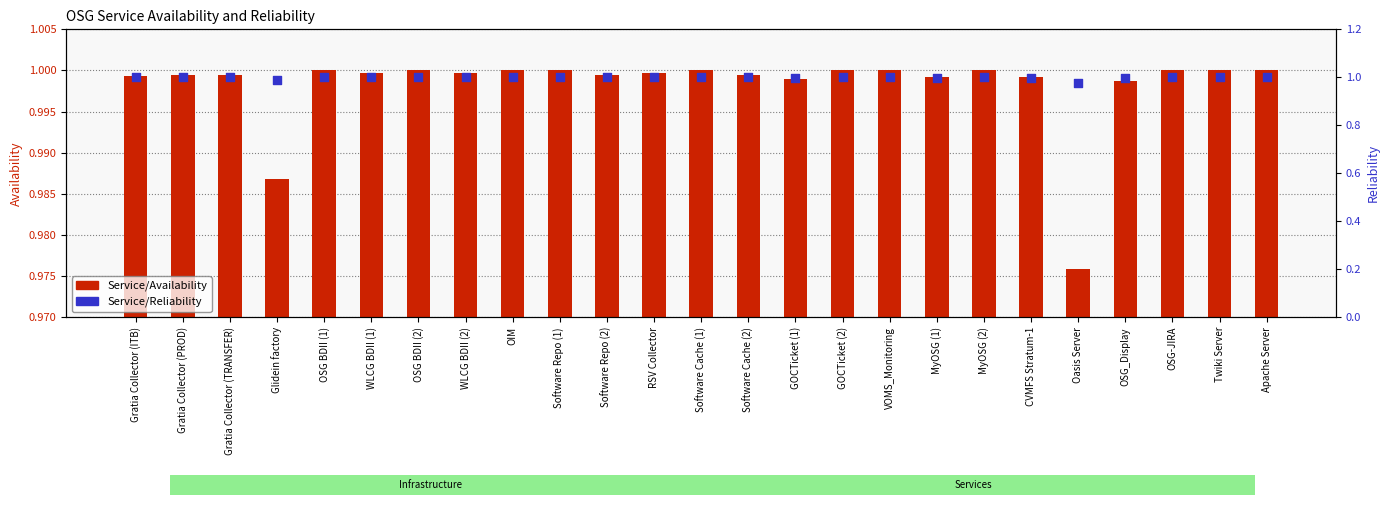

Which series reaches the maximum Y coordinate?

Service/Availability